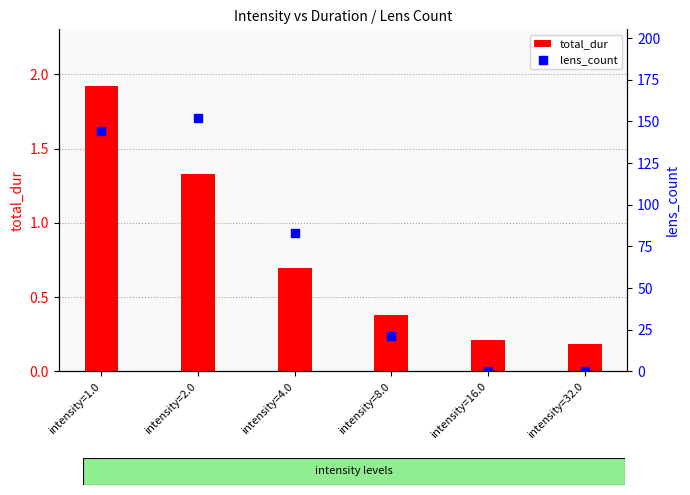

At which category is the sum across all series the highest?

intensity=2.0